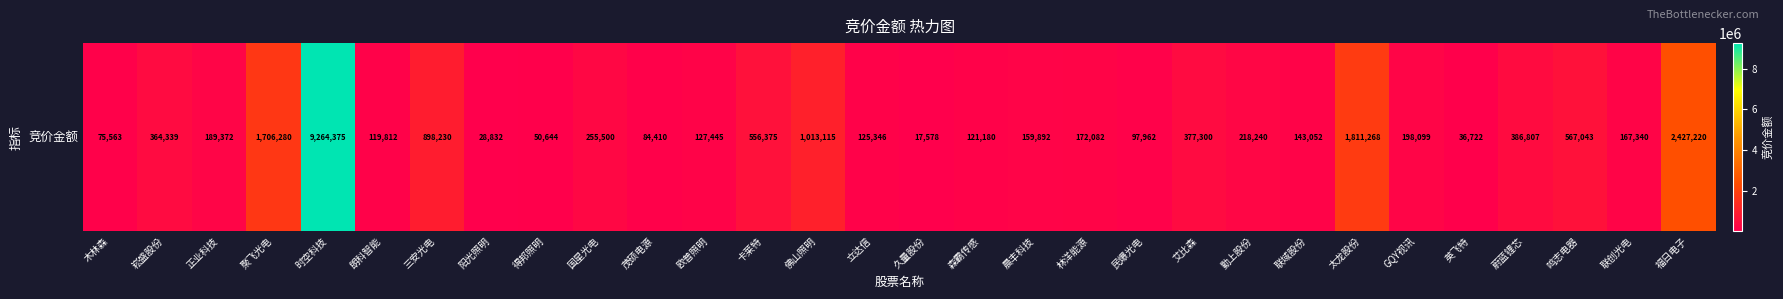

Reading left to right, extract all data points from this chart.

木林森=75563	崧盛股份=364339	正业科技=189372	聚飞光电=1706280	时空科技=9264375	朗科智能=119812	三安光电=898230	阳光照明=28832	得邦照明=50644	国星光电=255500	茂硕电源=84410	欧普照明=127445	卡莱特=556375	佛山照明=1013115	立达信=125346	久量股份=17578	森霸传感=121180	晨丰科技=159892	林洋能源=172082	民爆光电=97962	艾比森=377300	勤上股份=218240	联域股份=143052	太龙股份=1811268	GQY视讯=198099	英飞特=36722	蔚蓝锂芯=386807	鸣志电器=567043	联创光电=167340	福日电子=2427220